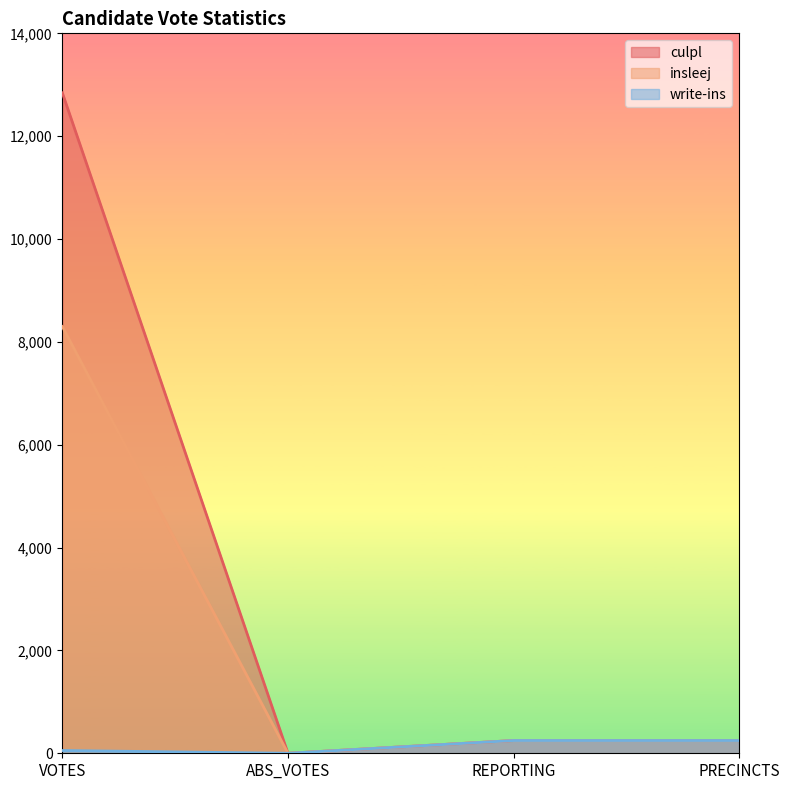

True or false: insleej and culpl cross at least once.

False